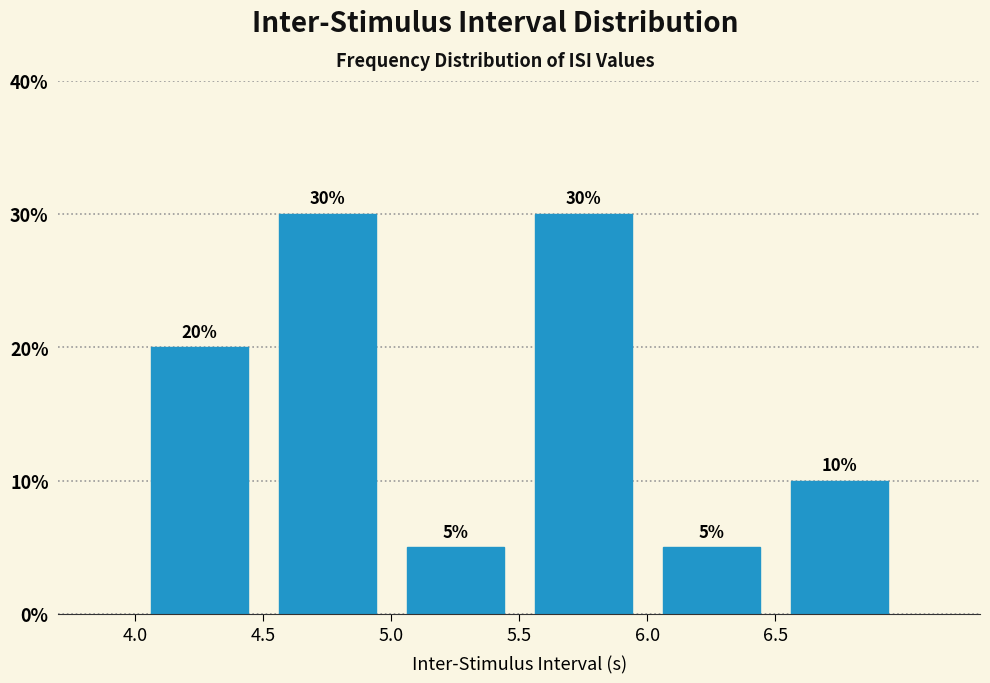

Reading left to right, list every bar in this chart as the range it spans on the x-axis followed by its height.

4.0 to 4.5: 20
4.5 to 5.0: 30
5.0 to 5.5: 5
5.5 to 6.0: 30
6.0 to 6.5: 5
6.5 to 7.0: 10